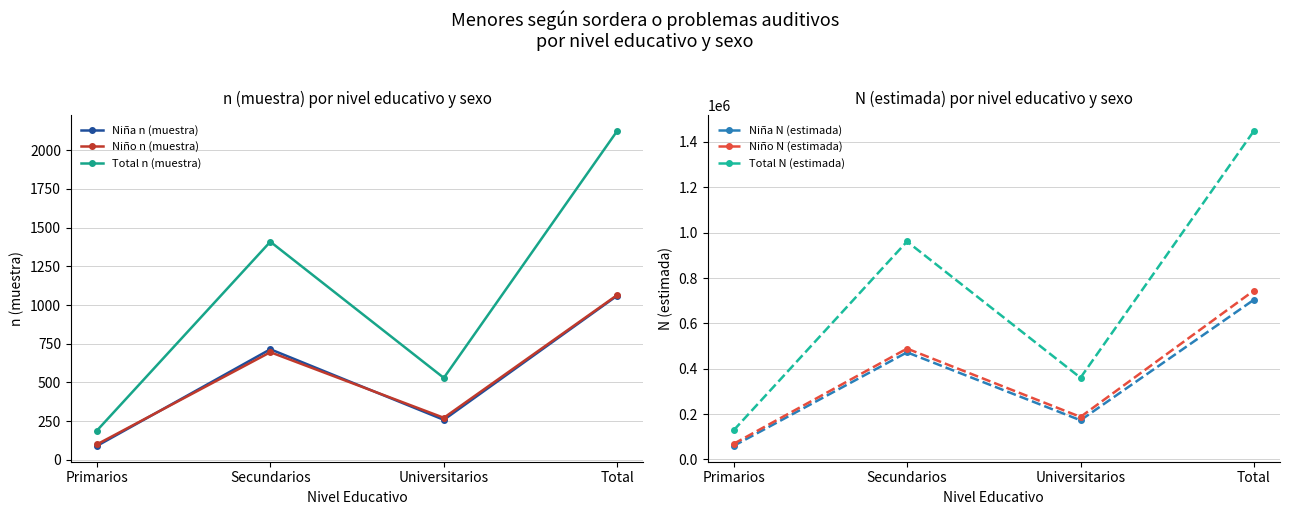

True or false: Niña N (estimada) and Total n (muestra) intersect in this chart.

False